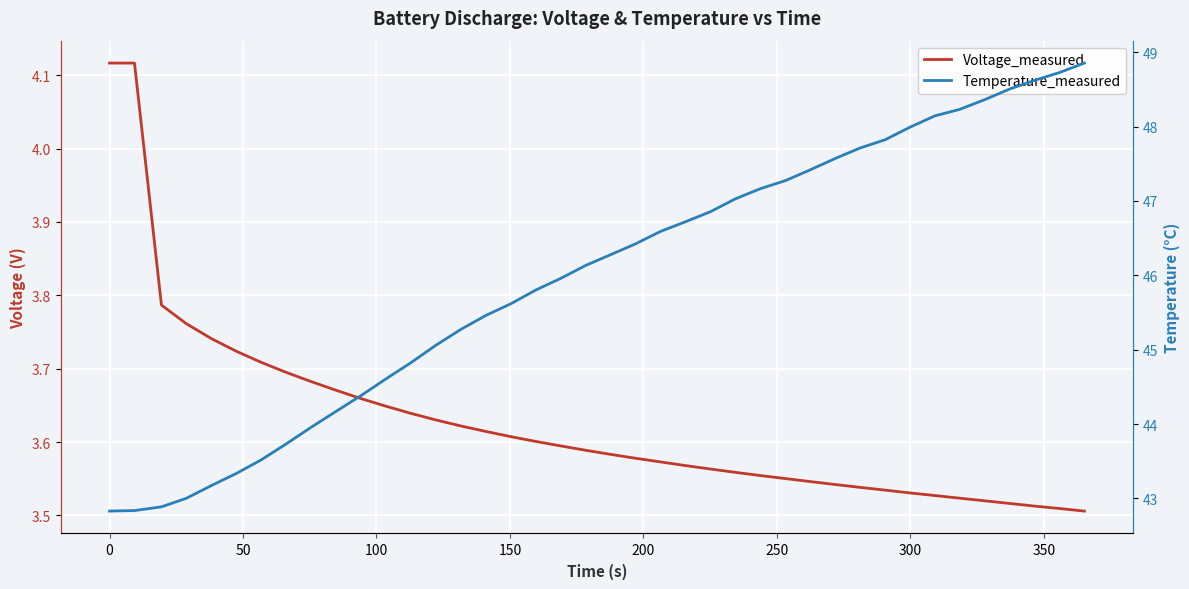

True or false: Temperature_measured and Voltage_measured intersect in this chart.

False